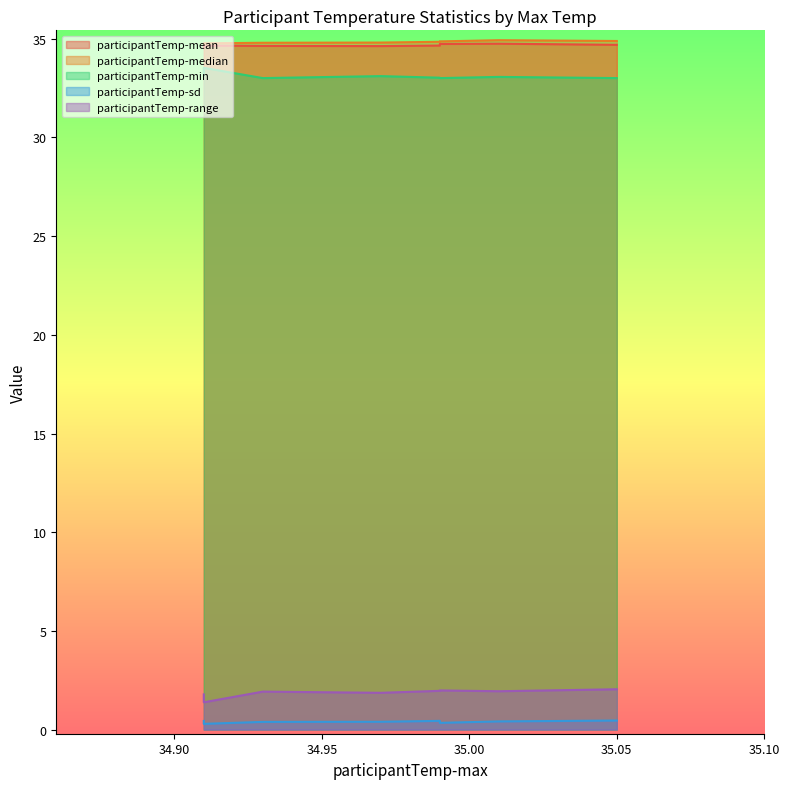

What is the maximum value shown in the chart?

34.9